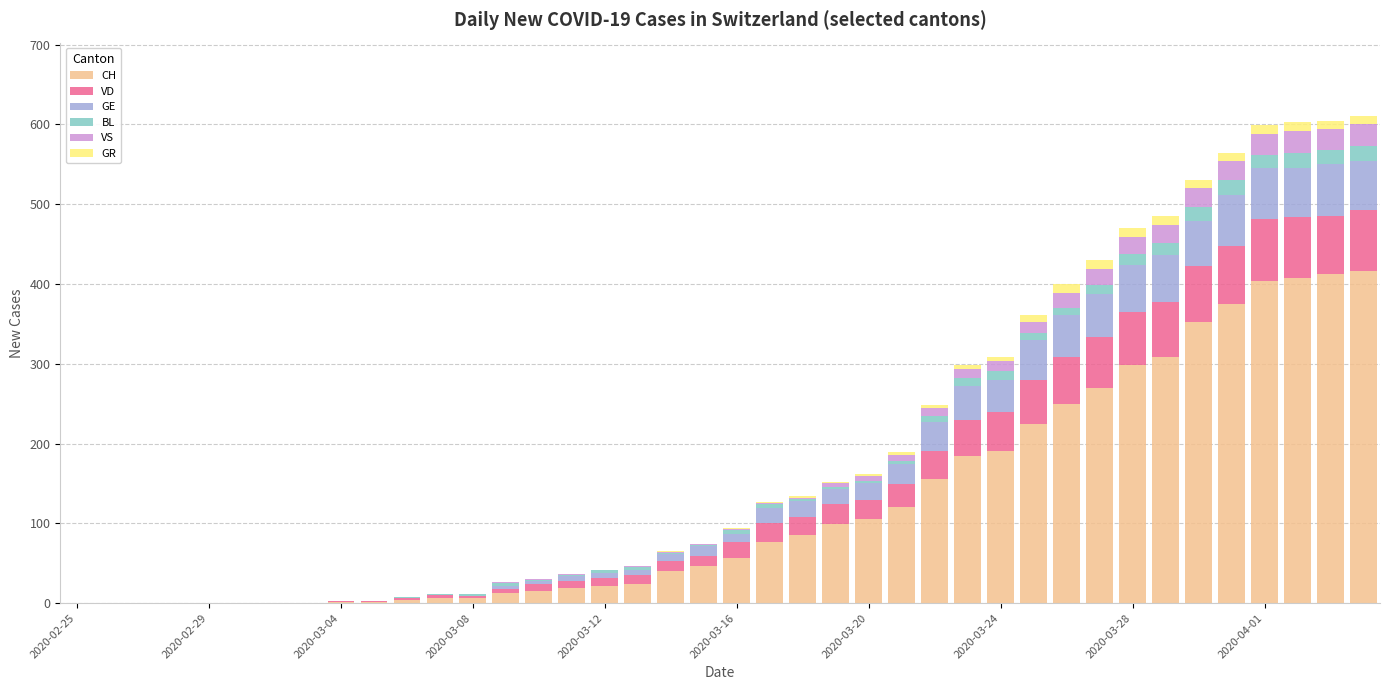

Count the number of categories in the chart.

40